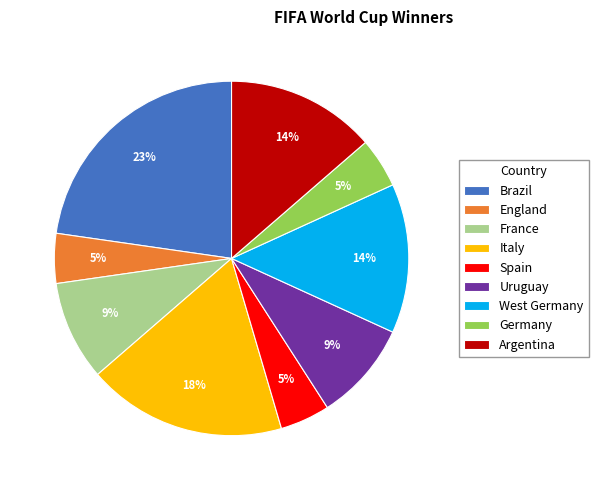

The Uruguay slice represents 9% of the pie. True or false?

True